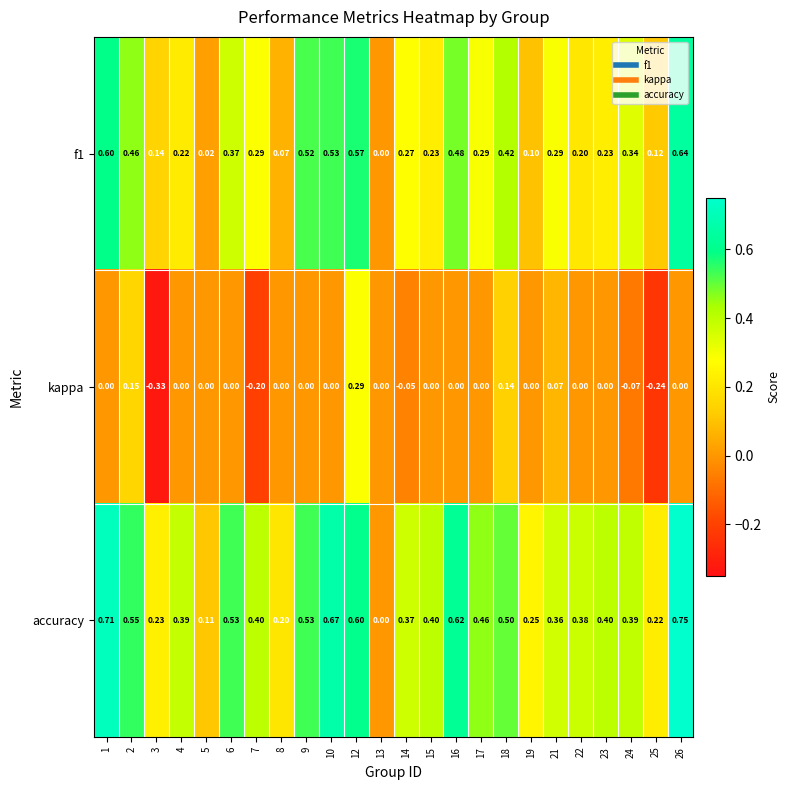

Which category has the lowest value across all series?

3